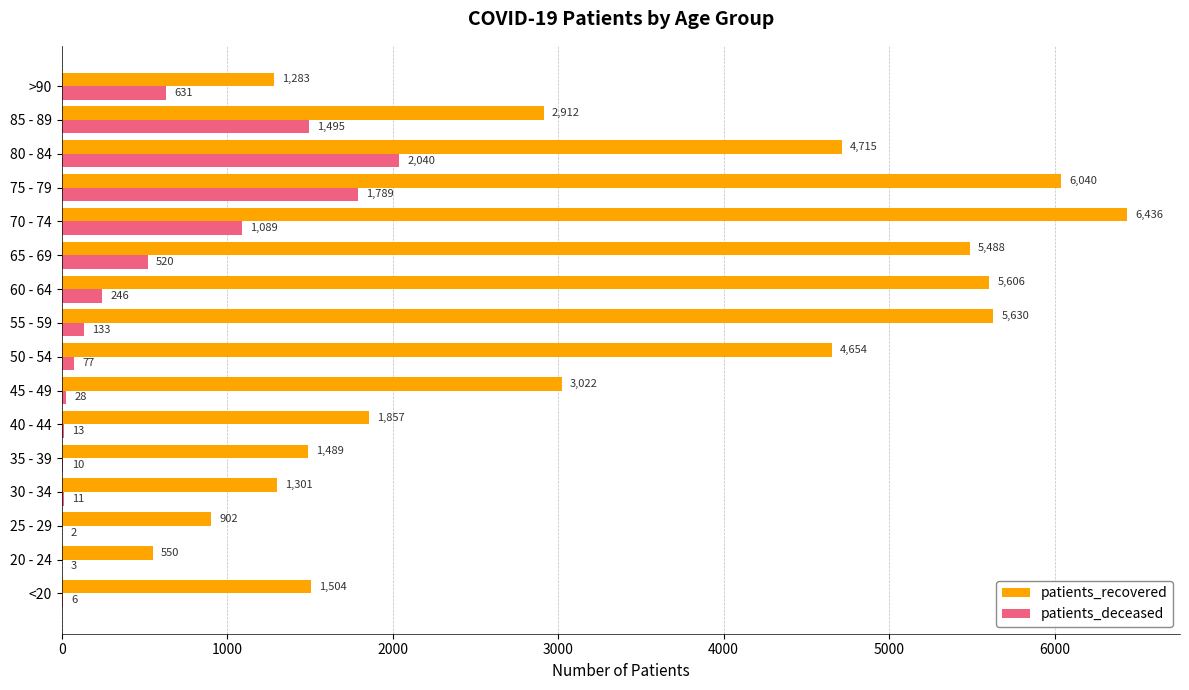

What is the sum of all patients_deceased values?

8093